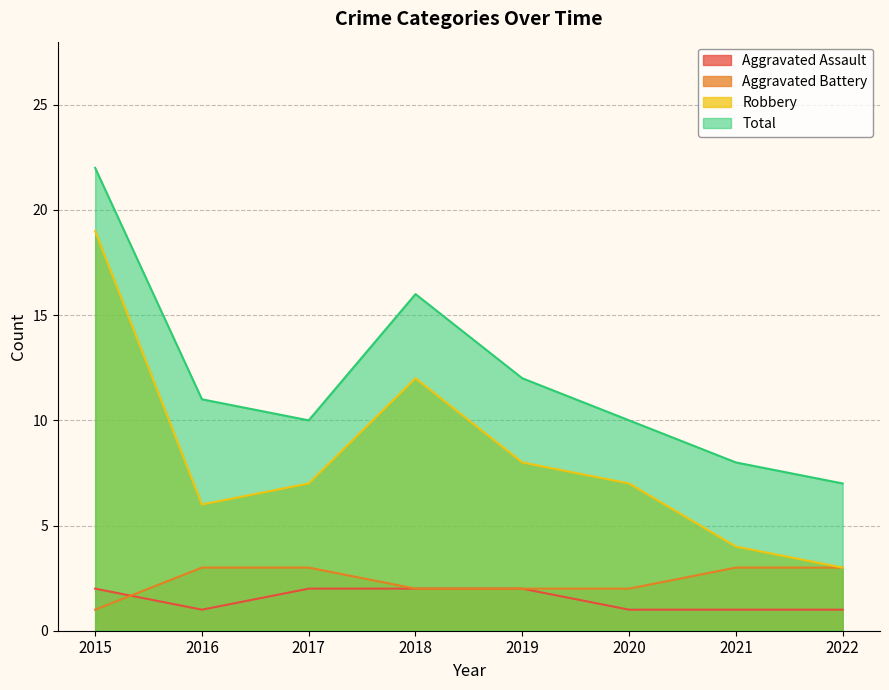

True or false: Aggravated Battery and Robbery cross at least once.

False